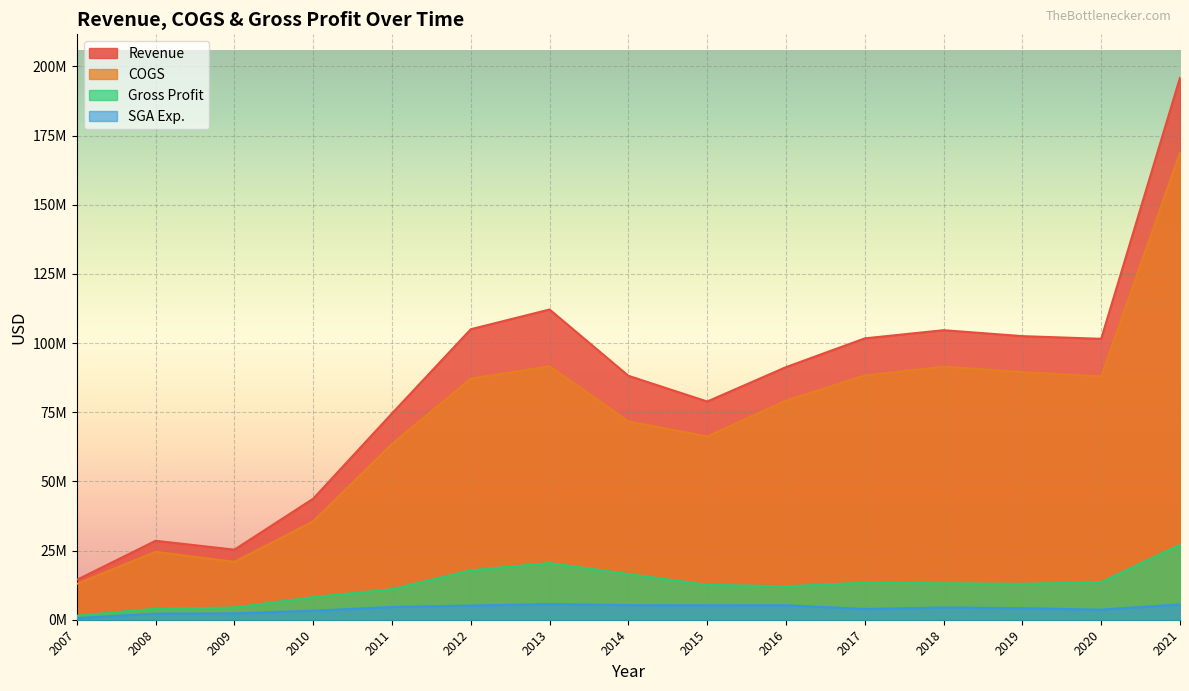

List the series in order of their peak value, highest first.

Revenue, COGS, Gross Profit, SGA Exp.